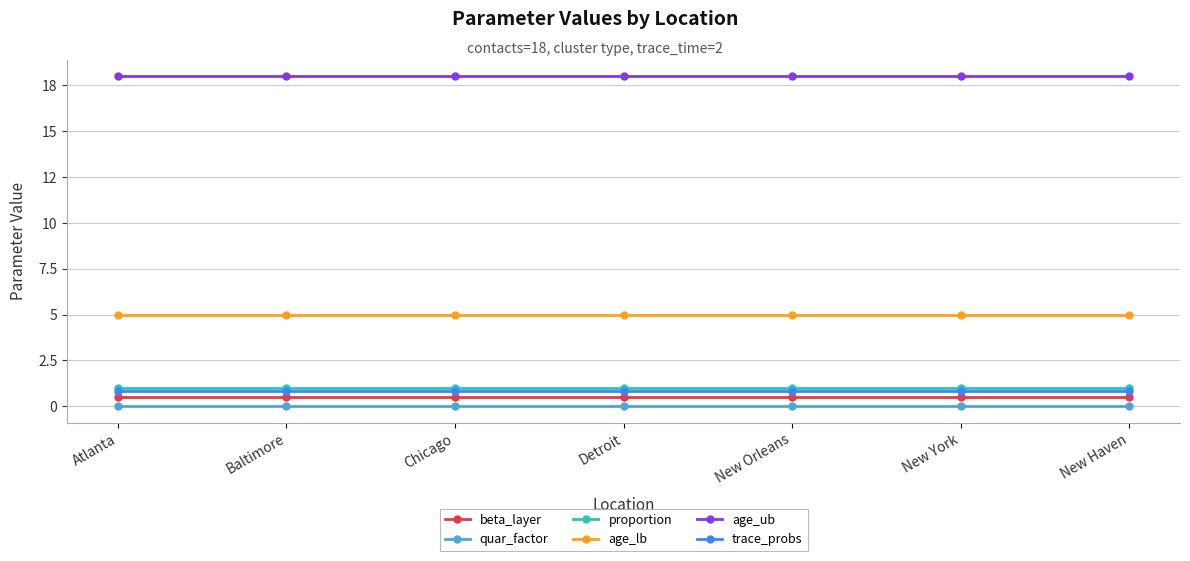

What are all the series names shown in the legend?

beta_layer, quar_factor, proportion, age_lb, age_ub, trace_probs